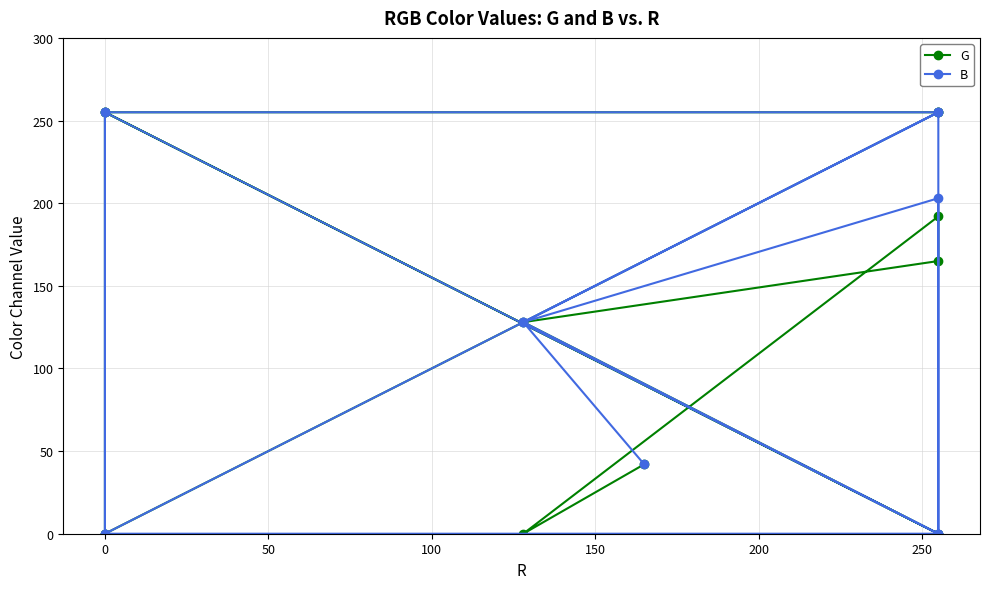

Does the chart have visible grid lines?

Yes